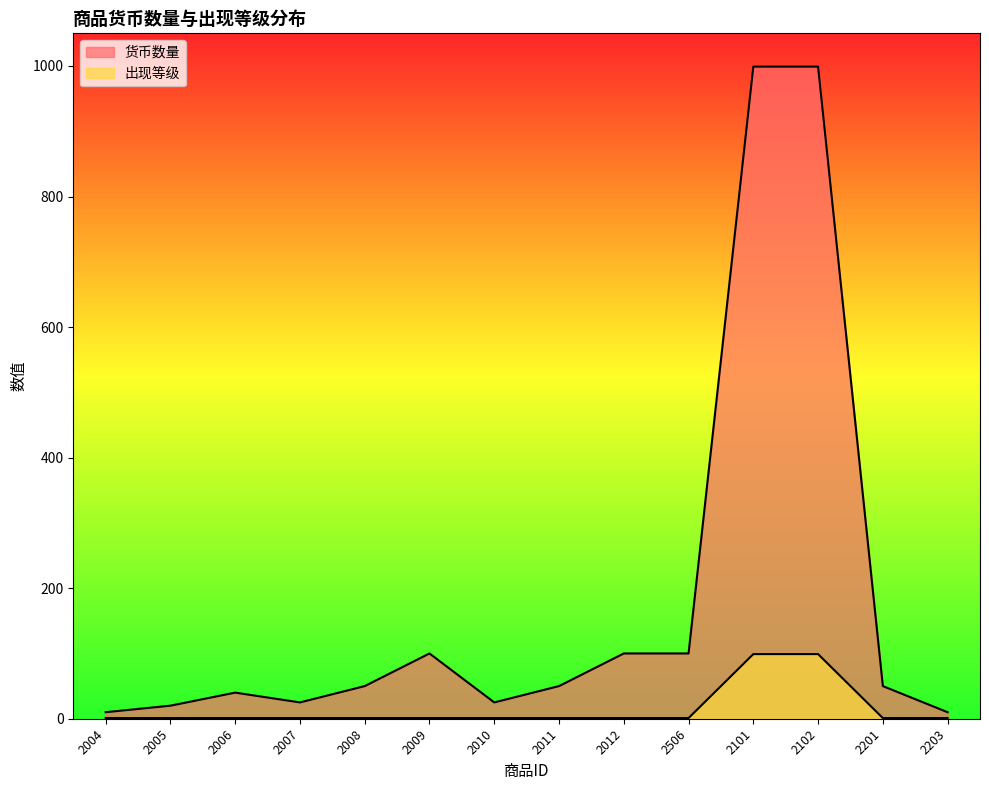

What is the difference between the second highest and second lowest values in the 货币数量 series?

989